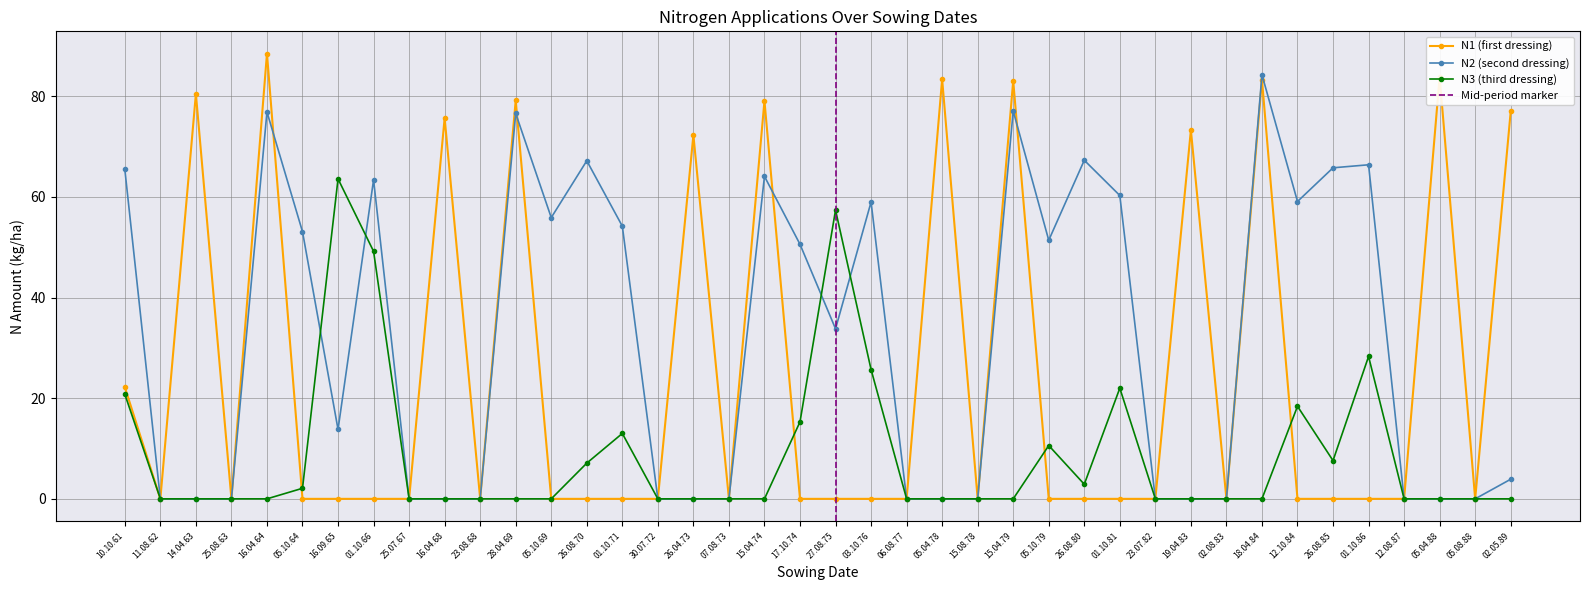

The chart shows a value of 127.5 at 26.04.73. True or false?

False